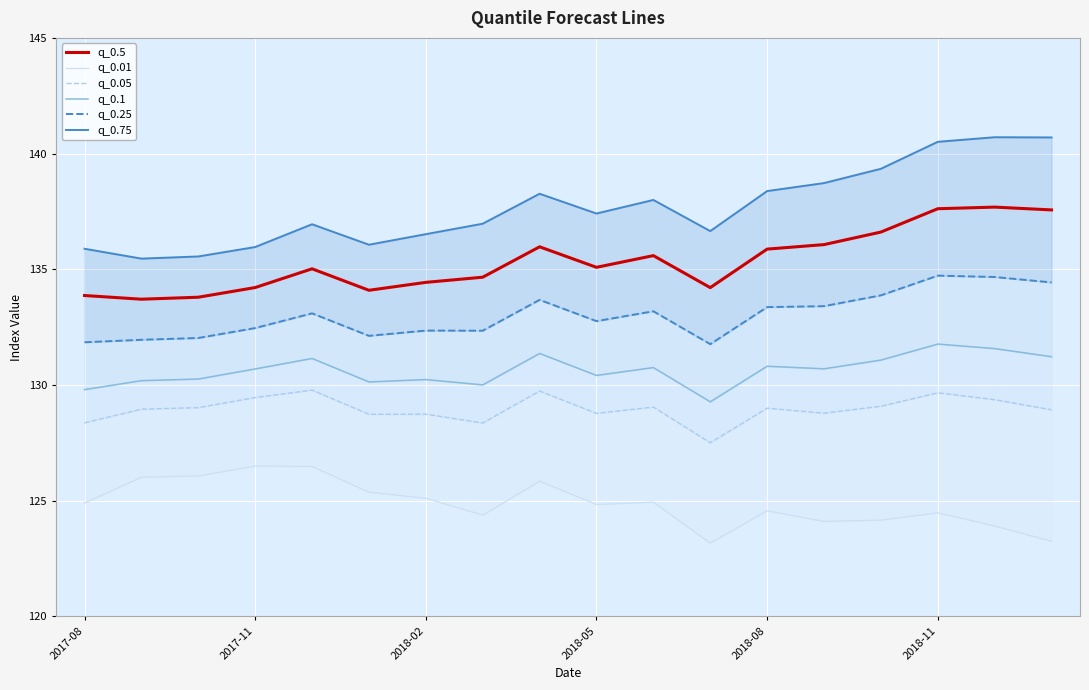

What is the value of the q_0.75 point at the 2nd from the left?

135.5